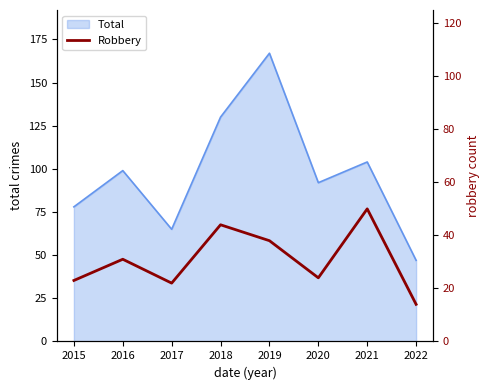

At which label does the data first exceed 31?

2018